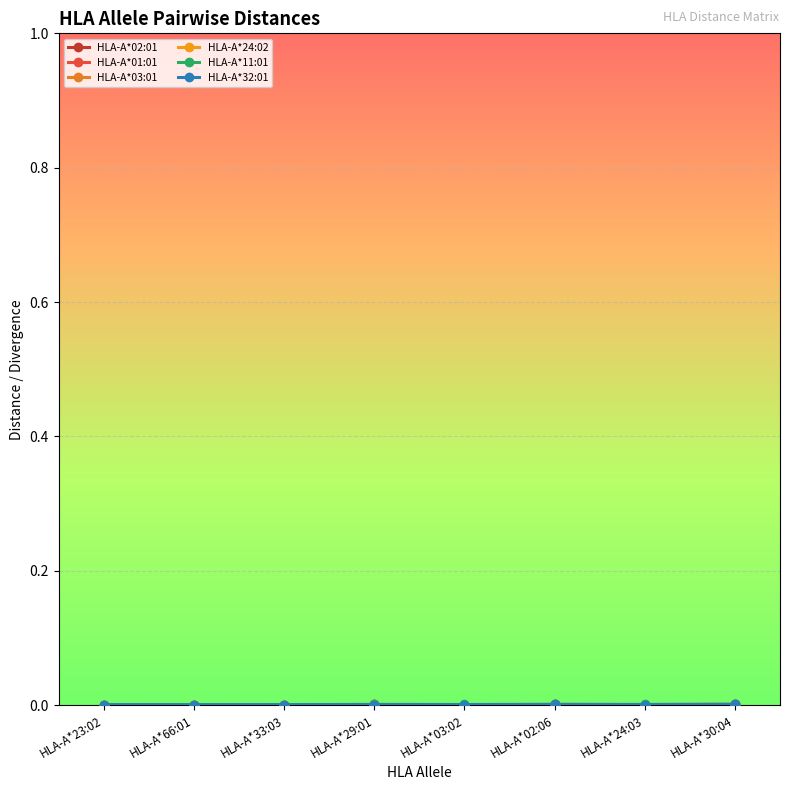

What is the label of the 6th point from the right?

HLA-A*33:03